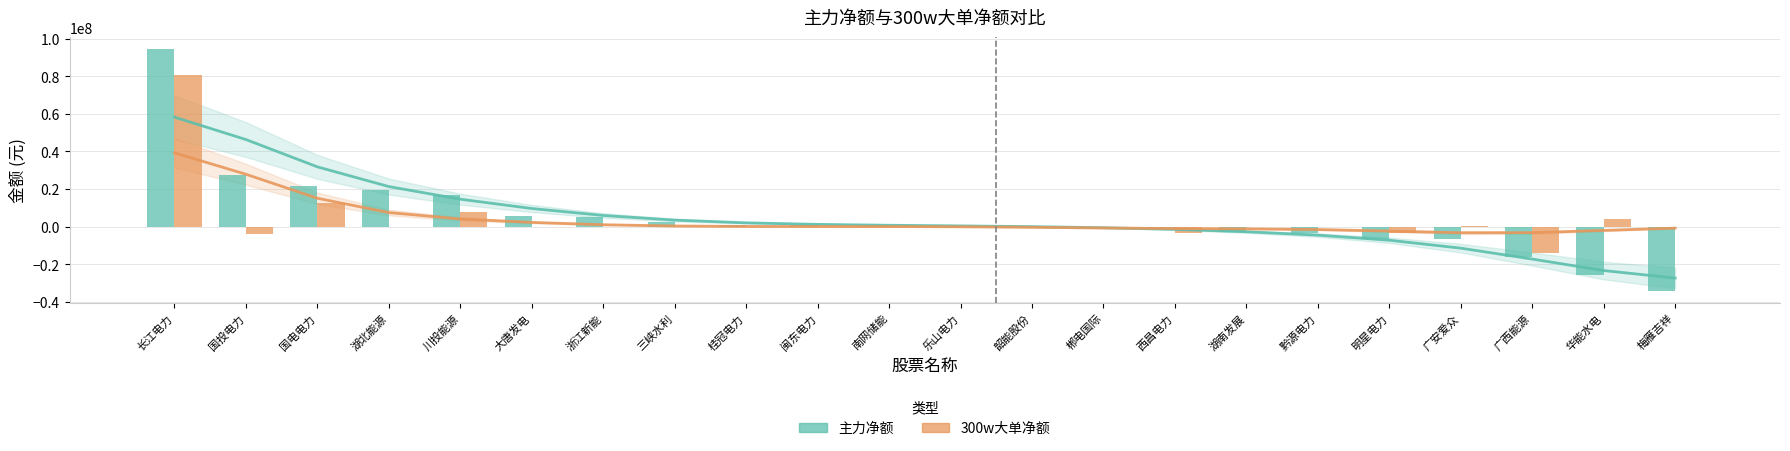

How many categories are shown in the chart?

22